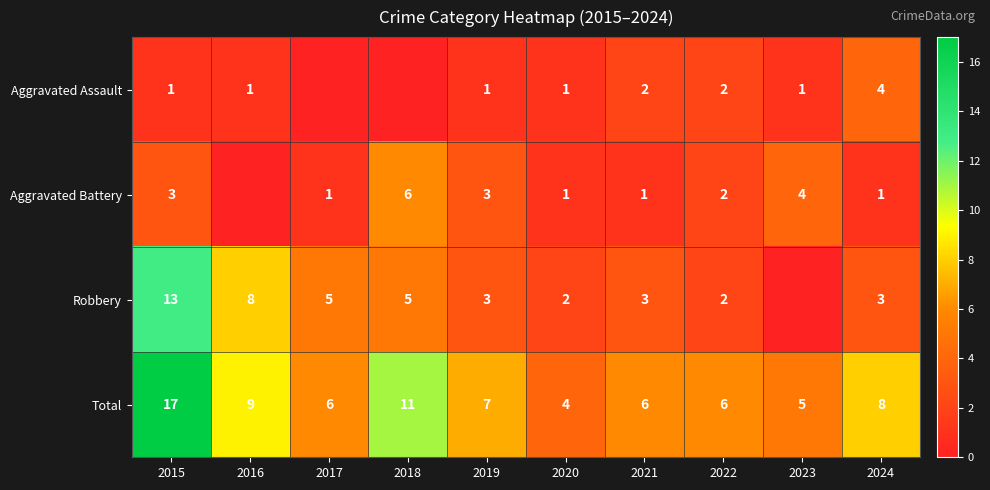

Is the value of Aggravated Assault at 2019 greater than the value of Total at 2015?

No